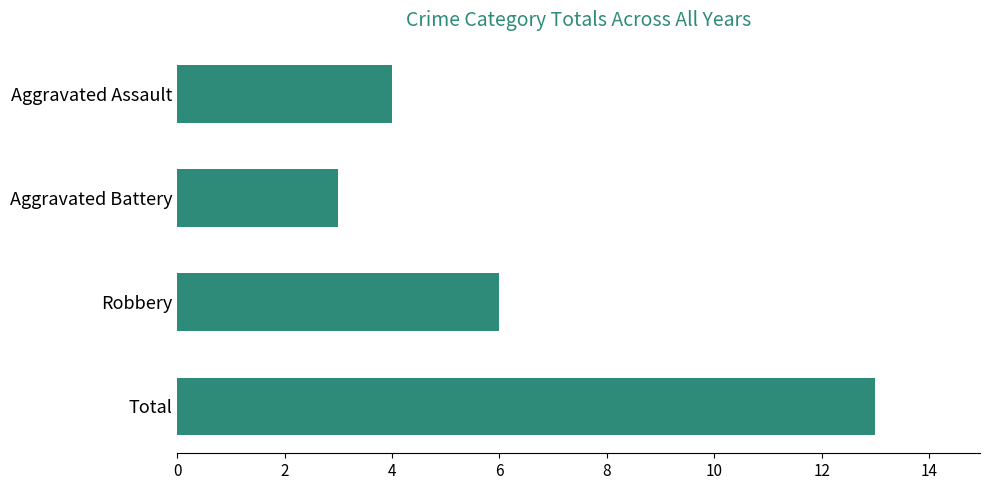

Are the bars horizontal?

Yes